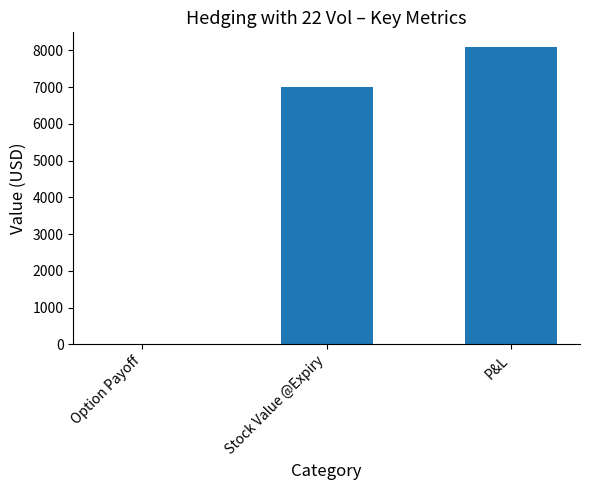

What is the greatest value displayed?

8086.4